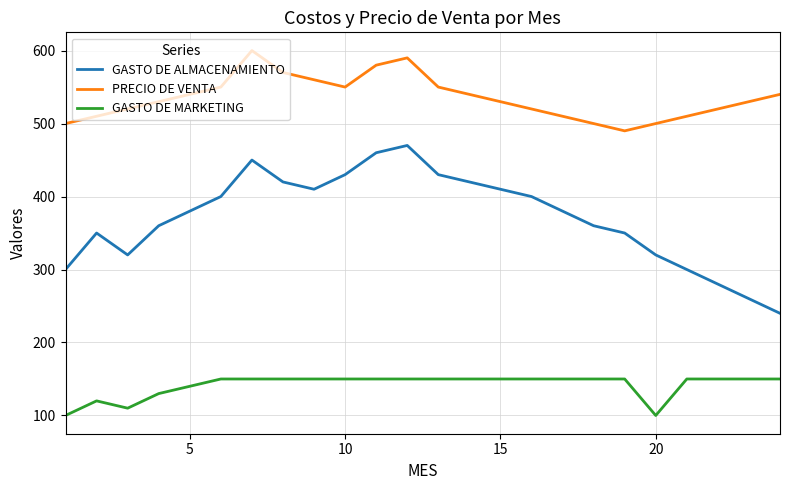

List the series in order of their overall mean, lowest first.

GASTO DE MARKETING, GASTO DE ALMACENAMIENTO, PRECIO DE VENTA